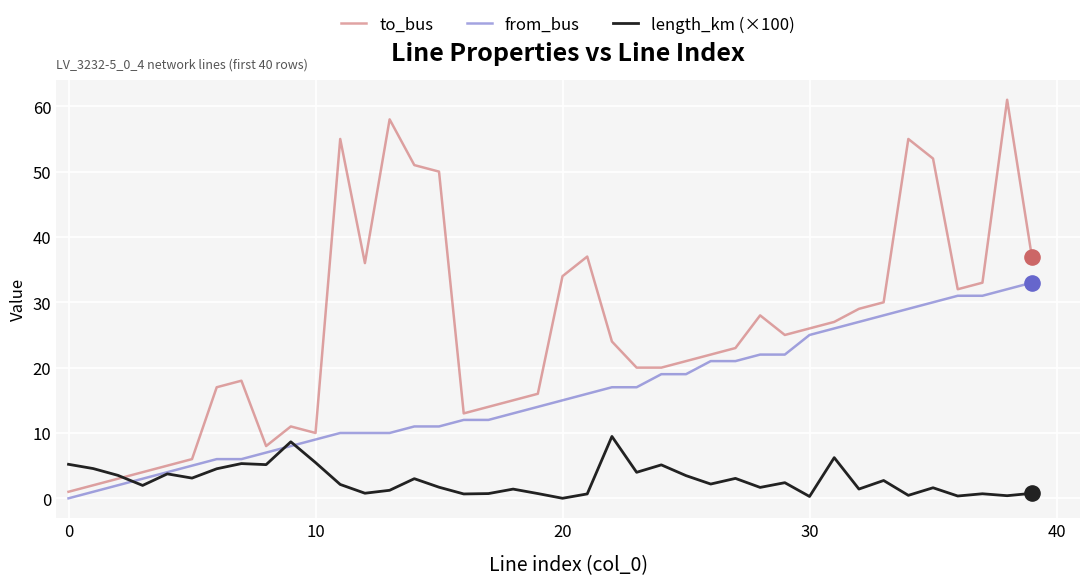

Which series has the largest range (max minus min)?

to_bus